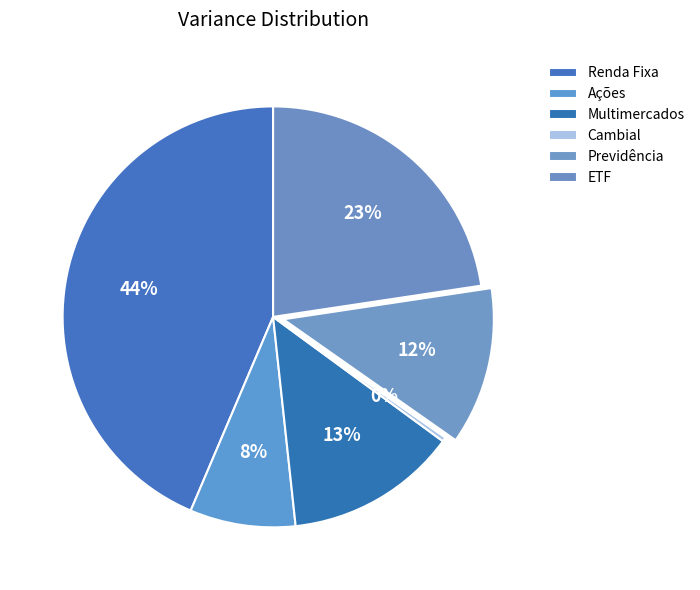

How many segments does this pie chart have?

6